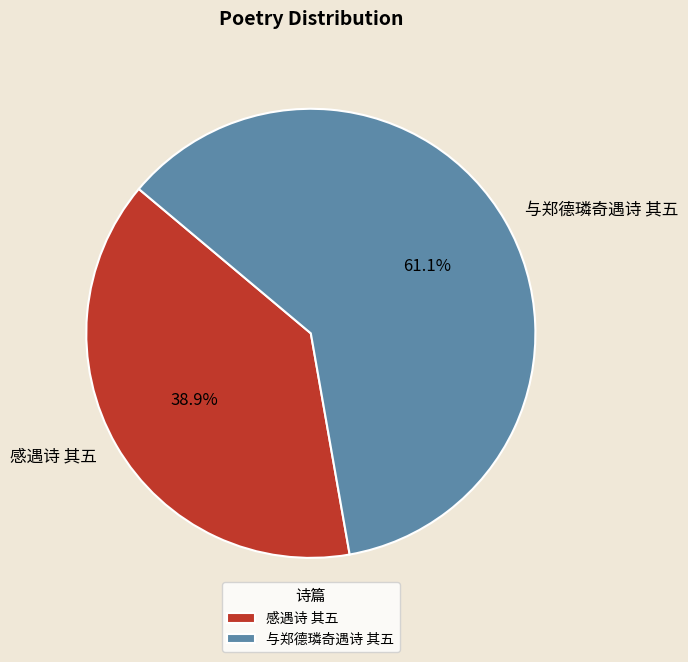

Which has a higher value, 感遇诗 其五 or 与郑德璘奇遇诗 其五?

与郑德璘奇遇诗 其五